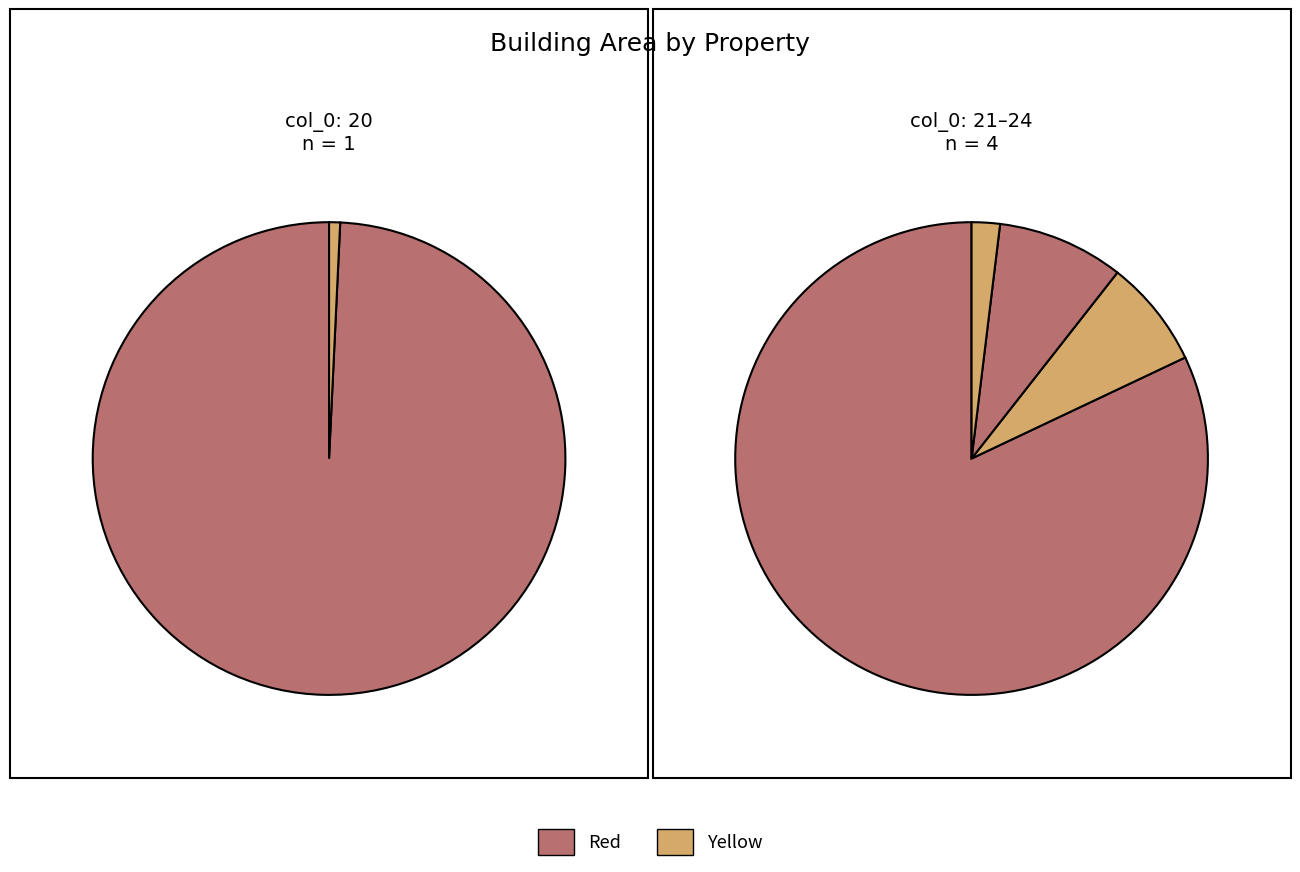

To the nearest percent, what portion does 23 represent?

8%